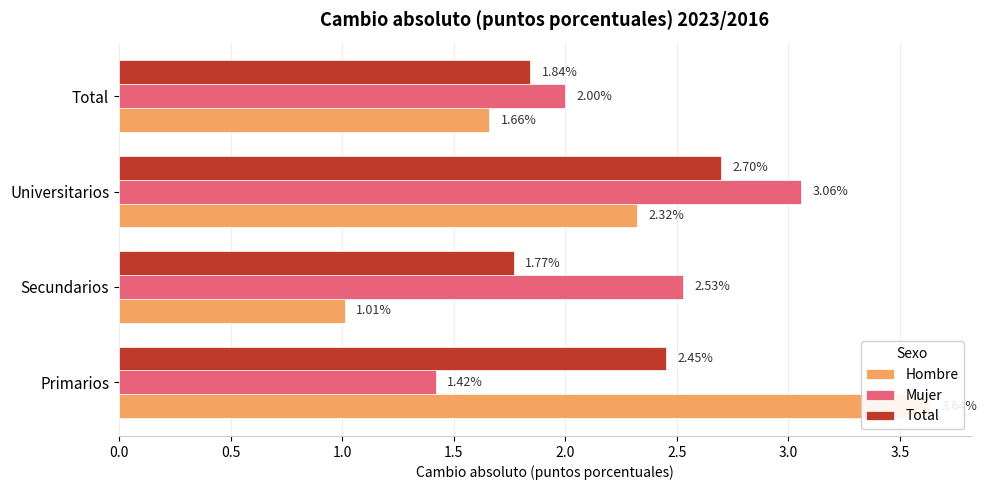

Rank the series at Primarios from highest to lowest value.

Hombre, Total, Mujer